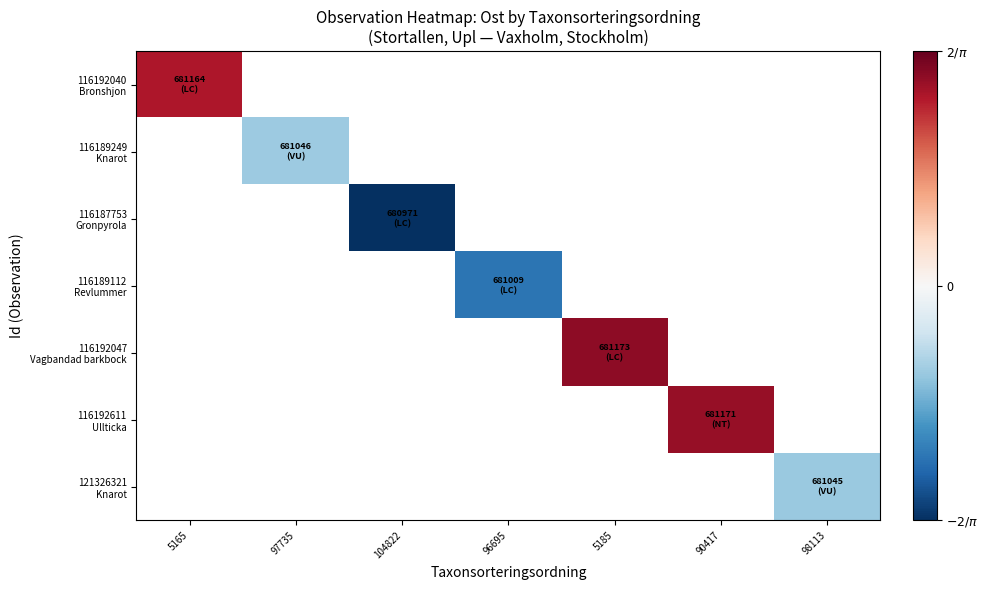

How many data points does each series have?

7